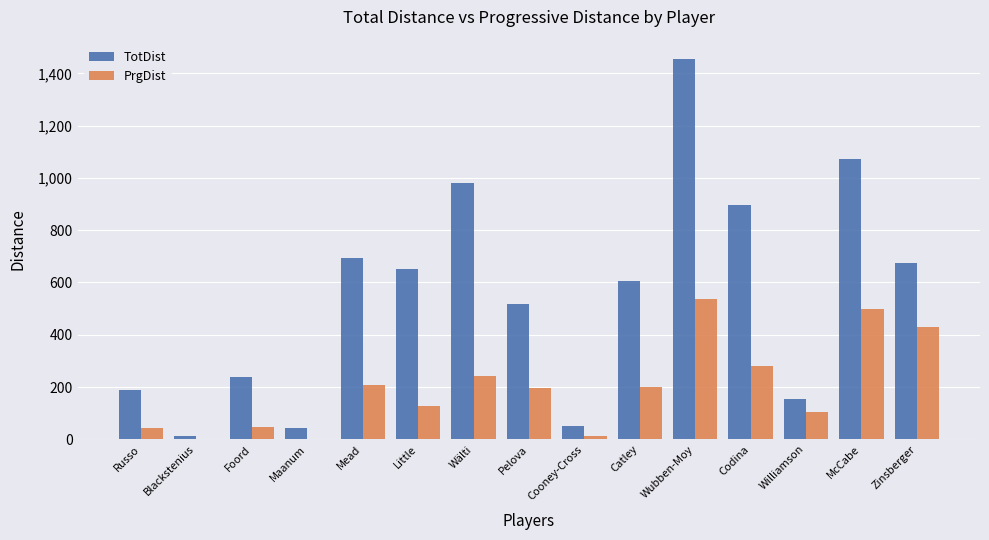

Does the chart contain stacked bars?

No